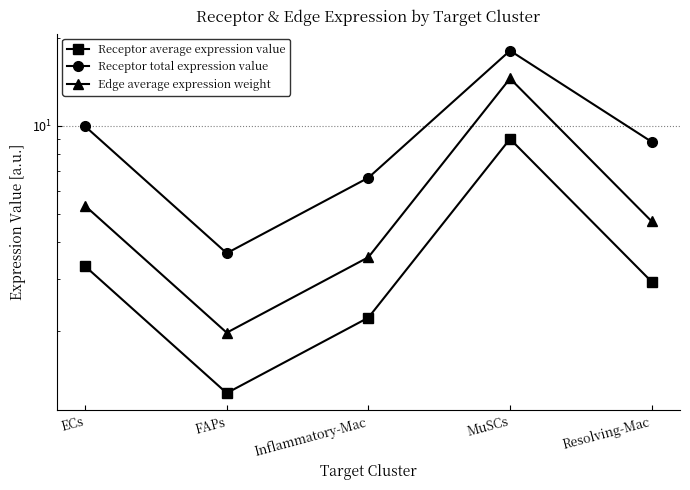

What is the difference between the highest and lowest values at Inflammatory-Mac?

4.4